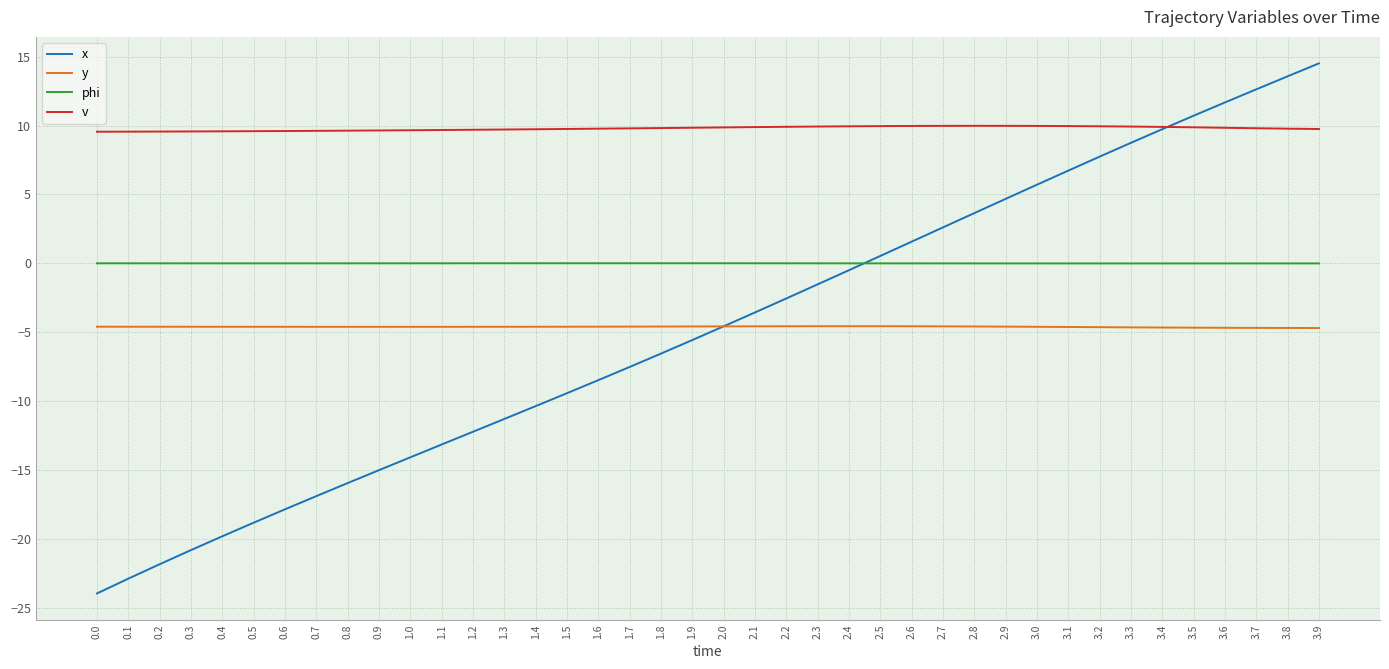

How many intersections are there between y and x?

1